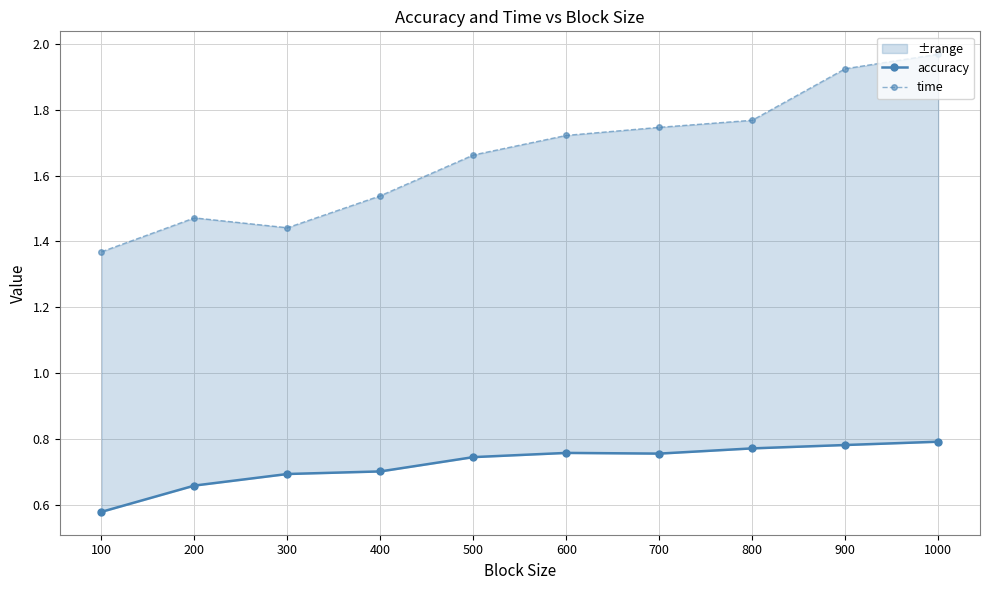

What is the difference between the time values at 400 and 600?

0.2